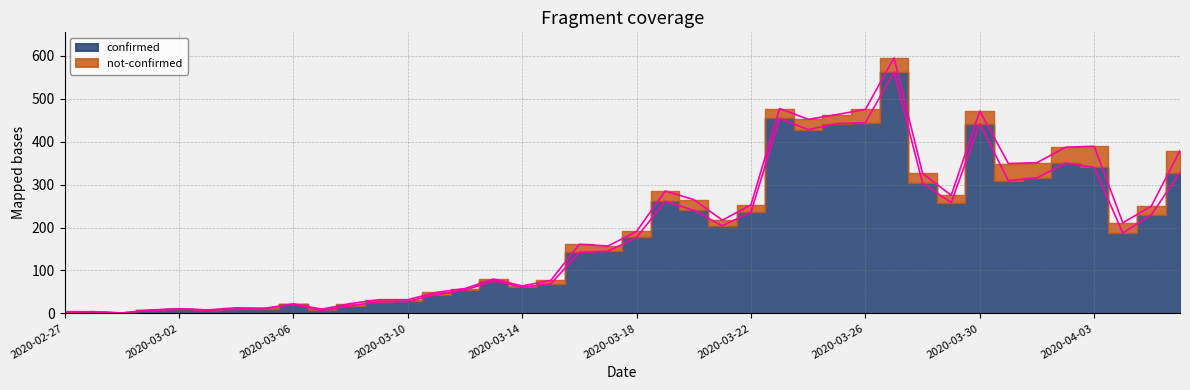

Rank the categories by value from highest to lowest.

2020-03-27, 2020-03-23, 2020-03-26, 2020-03-25, 2020-03-30, 2020-03-24, 2020-04-02, 2020-04-03, 2020-04-06, 2020-04-01, 2020-03-31, 2020-03-28, 2020-03-19, 2020-03-29, 2020-03-20, 2020-03-22, 2020-04-05, 2020-03-21, 2020-04-04, 2020-03-18, 2020-03-17, 2020-03-16, 2020-03-13, 2020-03-15, 2020-03-14, 2020-03-12, 2020-03-11, 2020-03-10, 2020-03-09, 2020-03-06, 2020-03-08, 2020-03-05, 2020-03-02, 2020-03-04, 2020-03-03, 2020-03-01, 2020-03-07, 2020-02-28, 2020-02-27, 2020-02-29